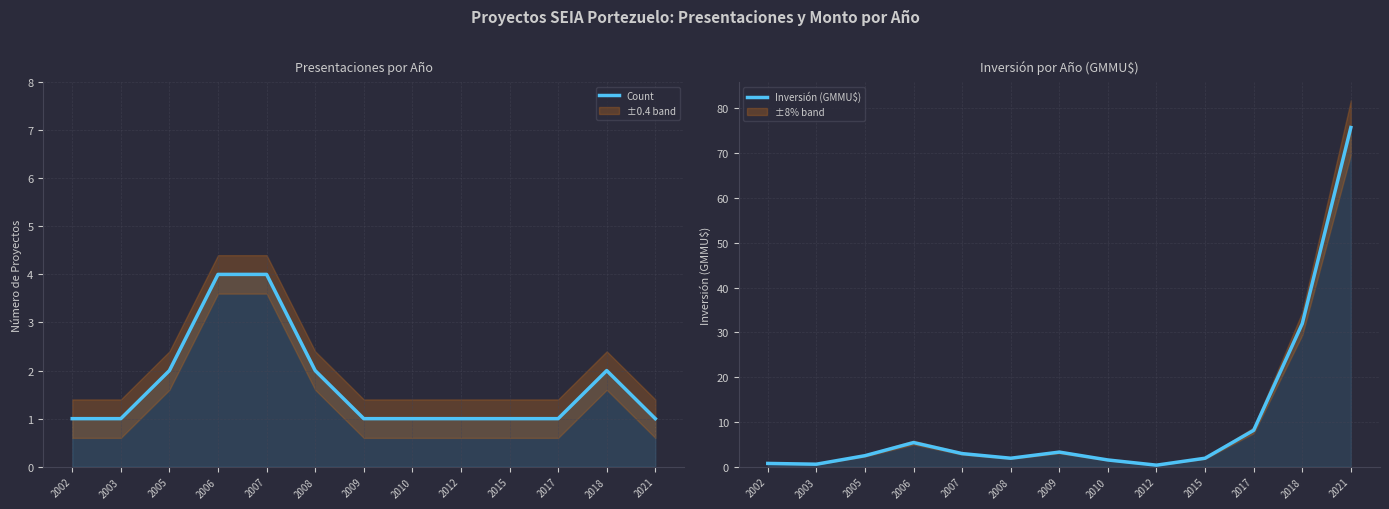

Which has a higher value, 2003 or 2012?

2003